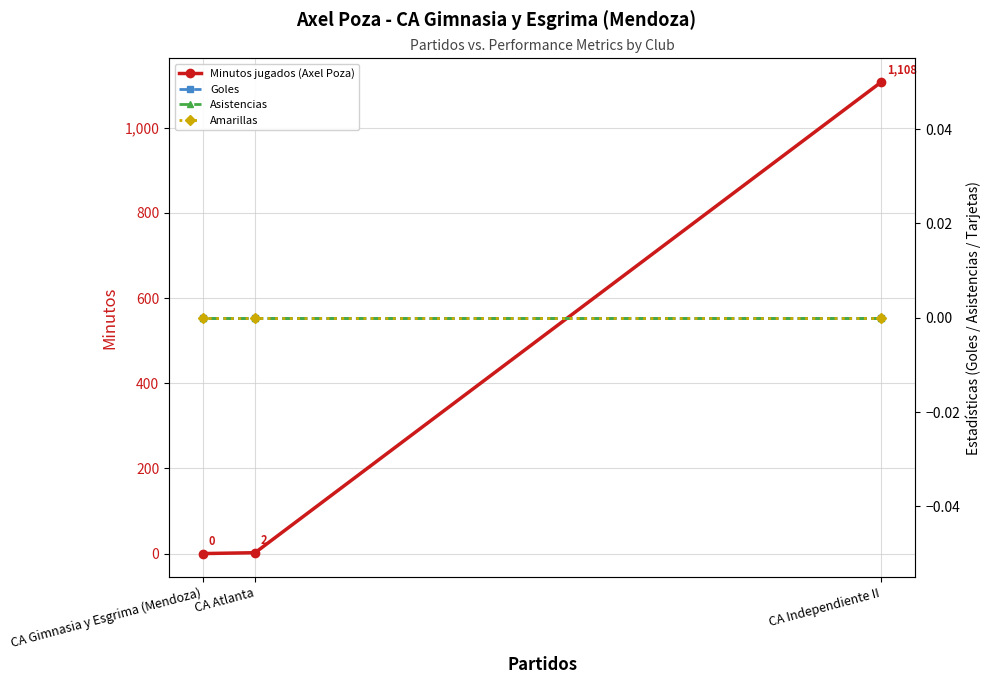

The value of Amarillas at CA Gimnasia y Esgrima (Mendoza) is 0. True or false?

True